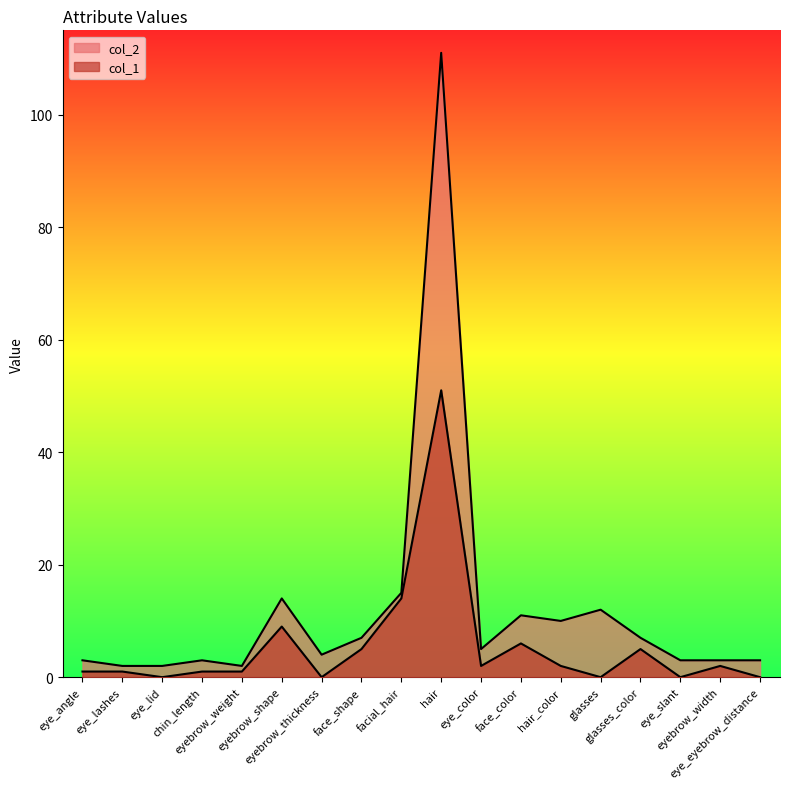

How many data points in col_2 are above 5?

8